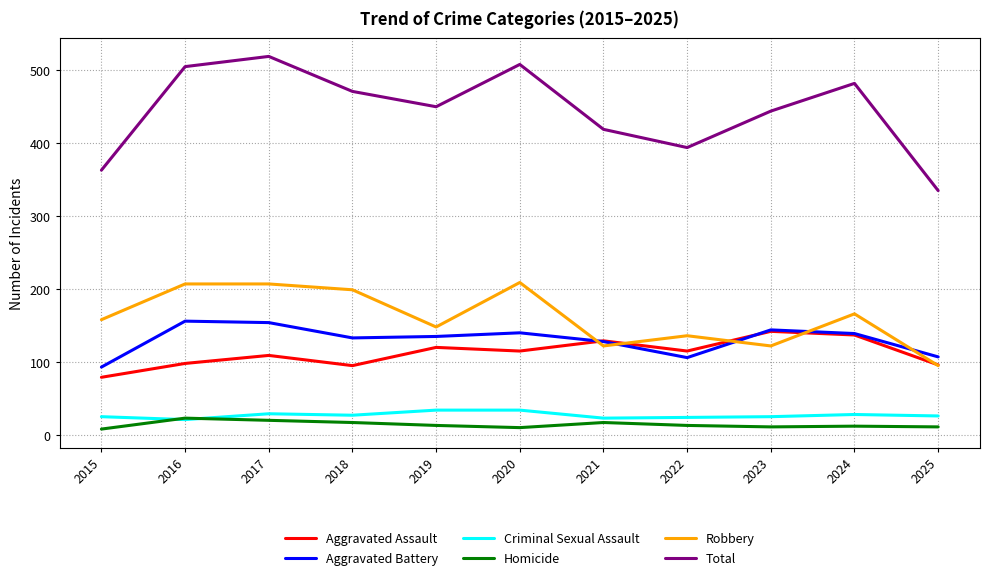

What is the highest value of the Aggravated Assault series?

142